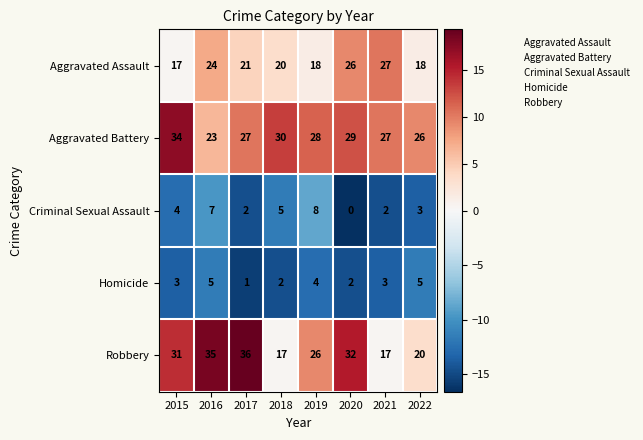

Count the Criminal Sexual Assault values in the range 2 to 7.

6